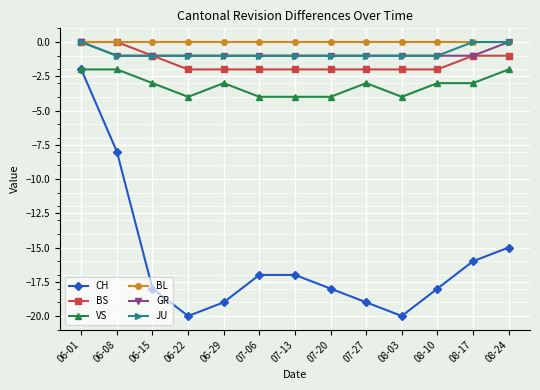

At how many categories does at least one series exceed -13?

13